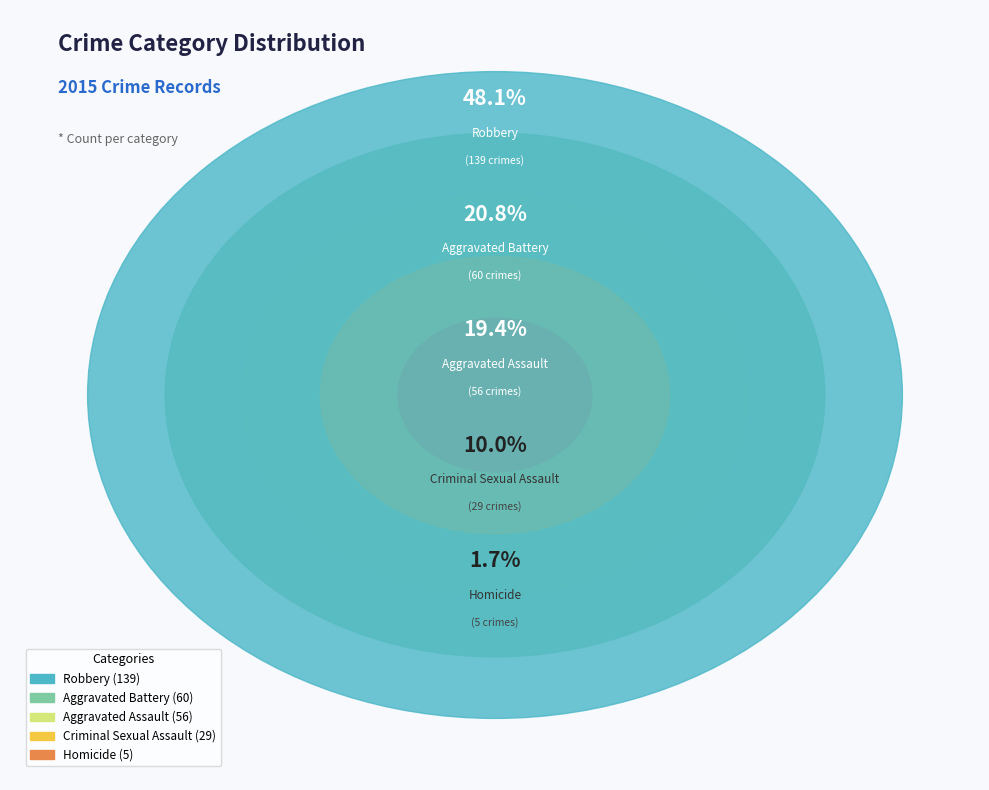

Which slice is the largest?

Robbery